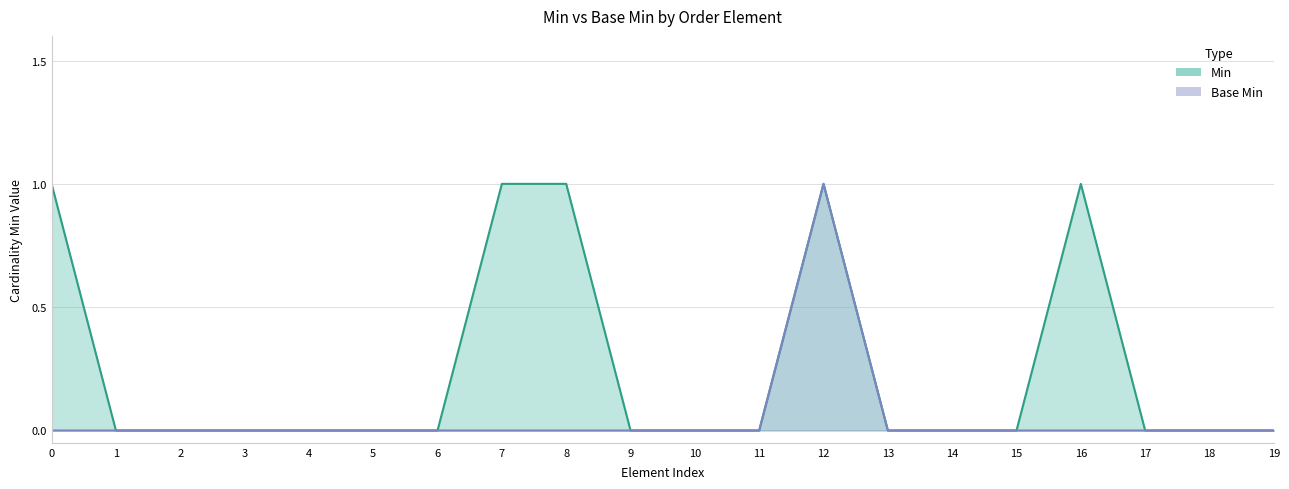

True or false: Min and Base Min cross at least once.

False